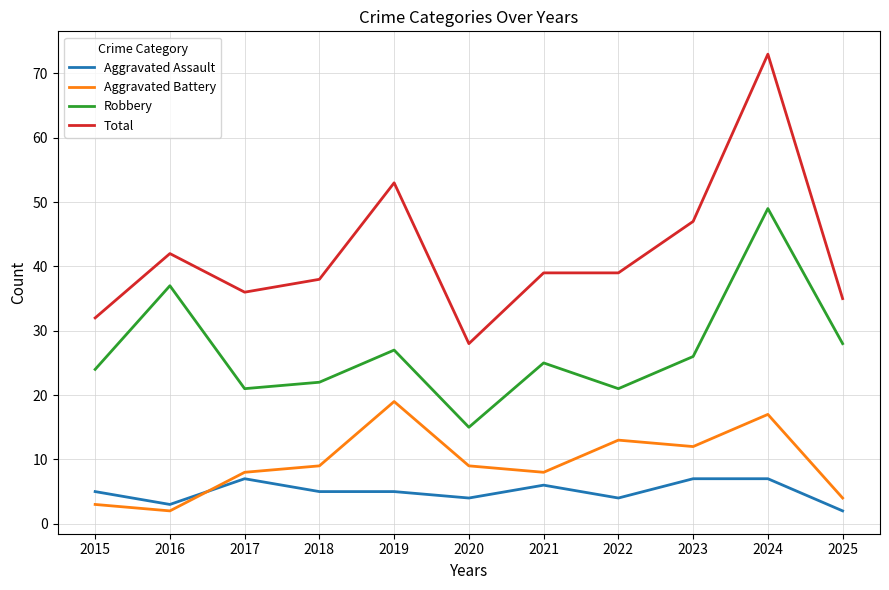

What is the approximate value of Robbery at 2023, to the nearest 5?

25